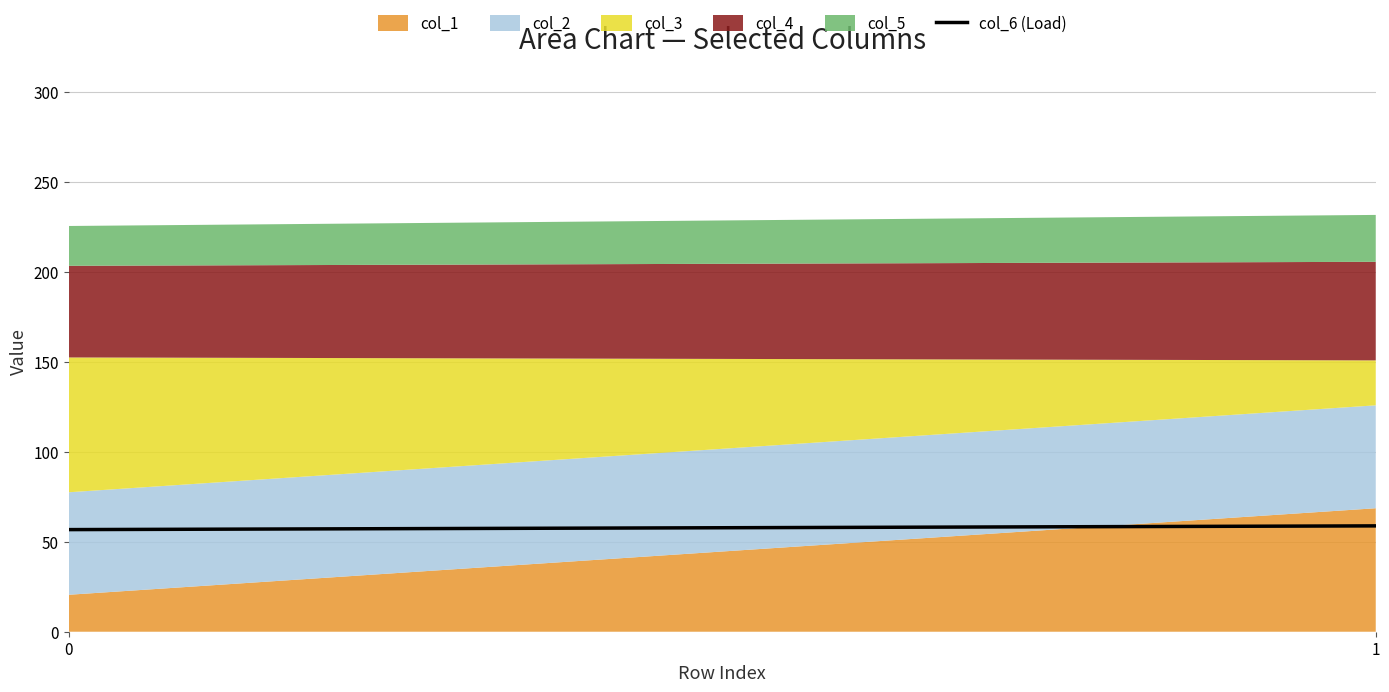

Reading right to left, extract all data points from this chart.

1=58.8	0=56.7